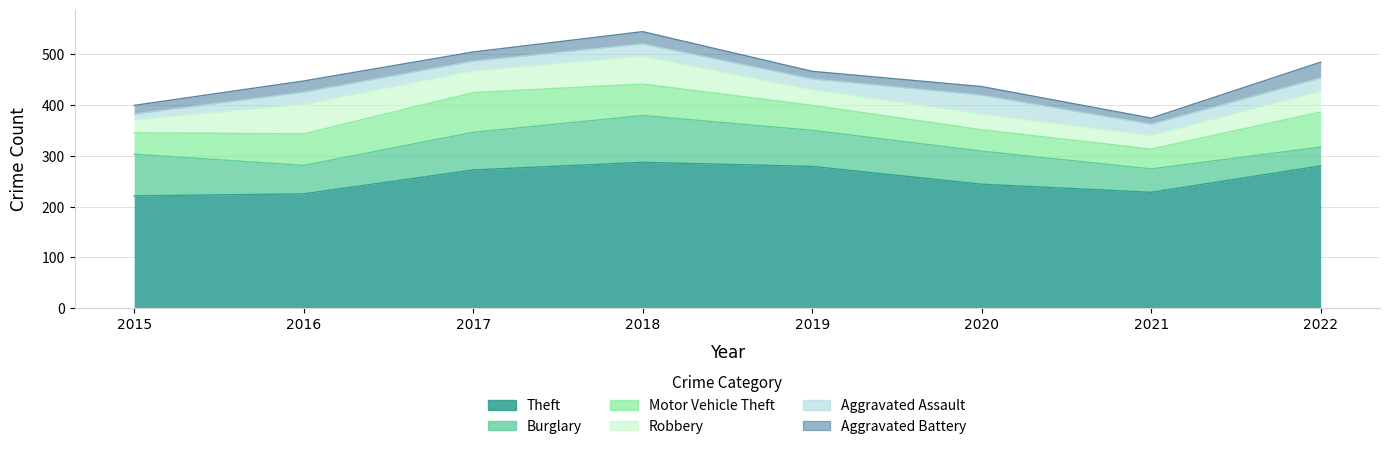

Reading left to right, extract all data points from this chart.

Theft: 221	225	272	287	279	244	228	280
Burglary: 82	56	74	92	71	65	46	37
Motor Vehicle Theft: 42	62	78	62	49	42	39	69
Robbery: 26	58	43	55	31	31	27	41
Aggravated Assault: 11	24	19	24	21	37	22	26
Aggravated Battery: 17	22	18	24	15	17	12	31